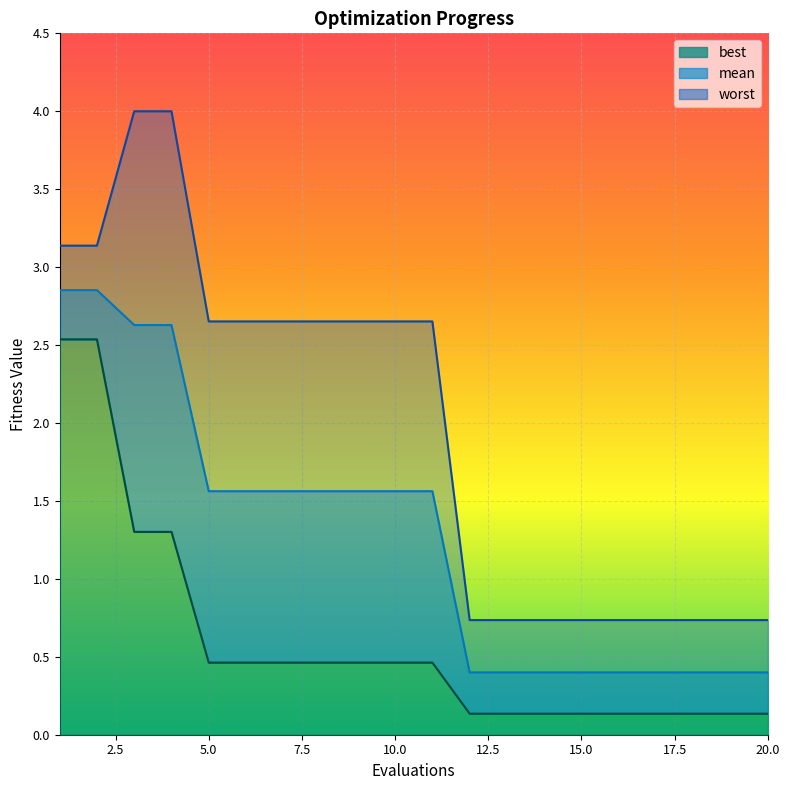

Reading left to right, what are all the values shown in this chart?

mean: 1=2.9	2=2.9	3=2.6	4=2.6	5=1.6	6=1.6	7=1.6	8=1.6	9=1.6	10=1.6	11=1.6	12=0.4	13=0.4	14=0.4	15=0.4	16=0.4	17=0.4	18=0.4	19=0.4	20=0.4
best: 1=2.5	2=2.5	3=1.3	4=1.3	5=0.5	6=0.5	7=0.5	8=0.5	9=0.5	10=0.5	11=0.5	12=0.1	13=0.1	14=0.1	15=0.1	16=0.1	17=0.1	18=0.1	19=0.1	20=0.1
worst: 1=3.1	2=3.1	3=4.0	4=4.0	5=2.7	6=2.7	7=2.7	8=2.7	9=2.7	10=2.7	11=2.7	12=0.7	13=0.7	14=0.7	15=0.7	16=0.7	17=0.7	18=0.7	19=0.7	20=0.7